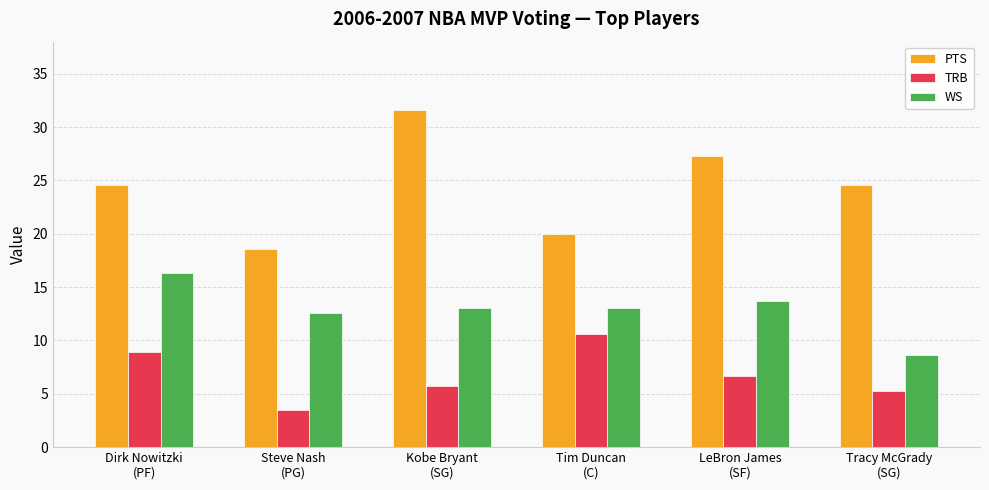

What is the value of the TRB bar at the 3rd from the left?

5.7